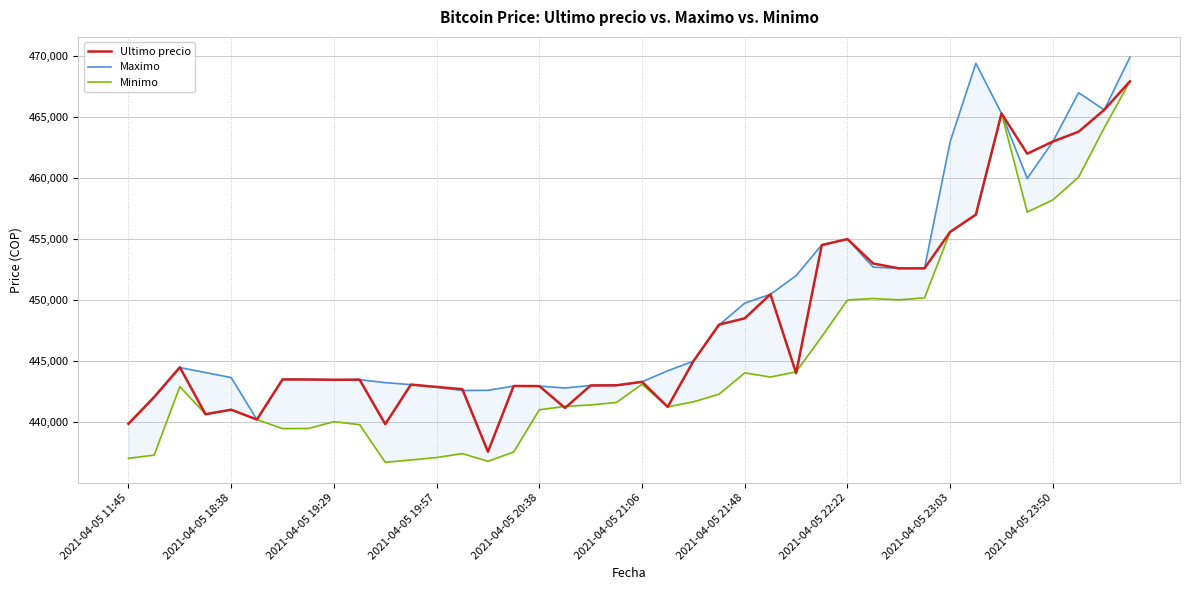

List the series in order of their overall mean, highest first.

Maximo, Ultimo precio, Minimo